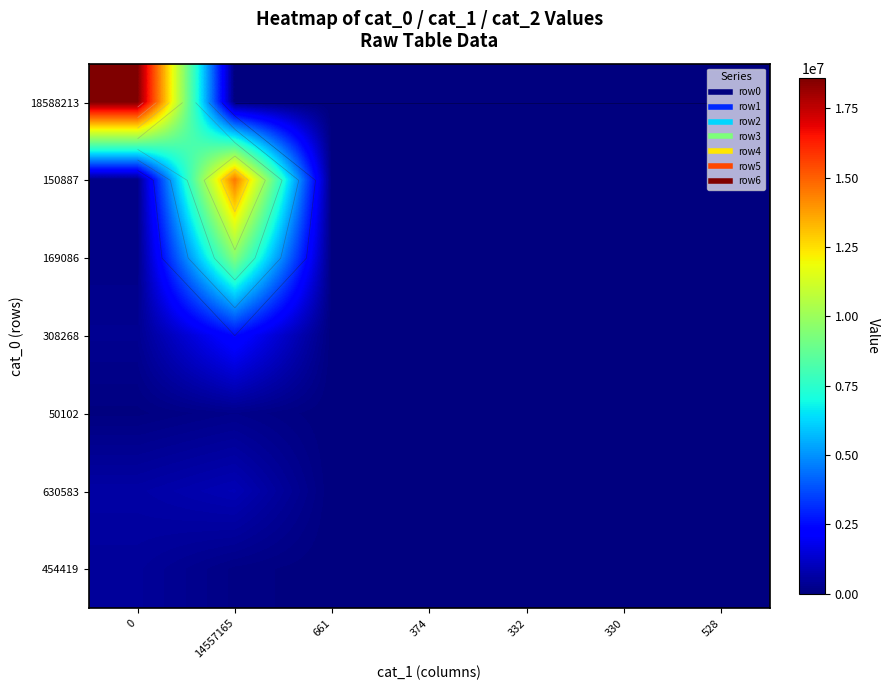

How many categories are shown in the chart?

7